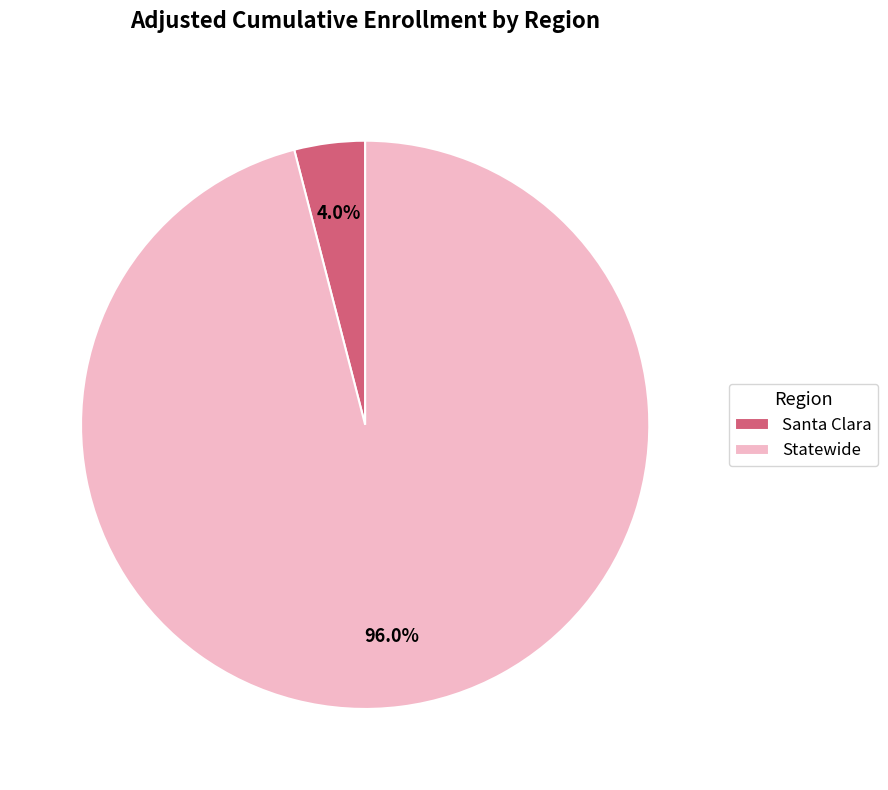

Which category accounts for the majority?

Statewide